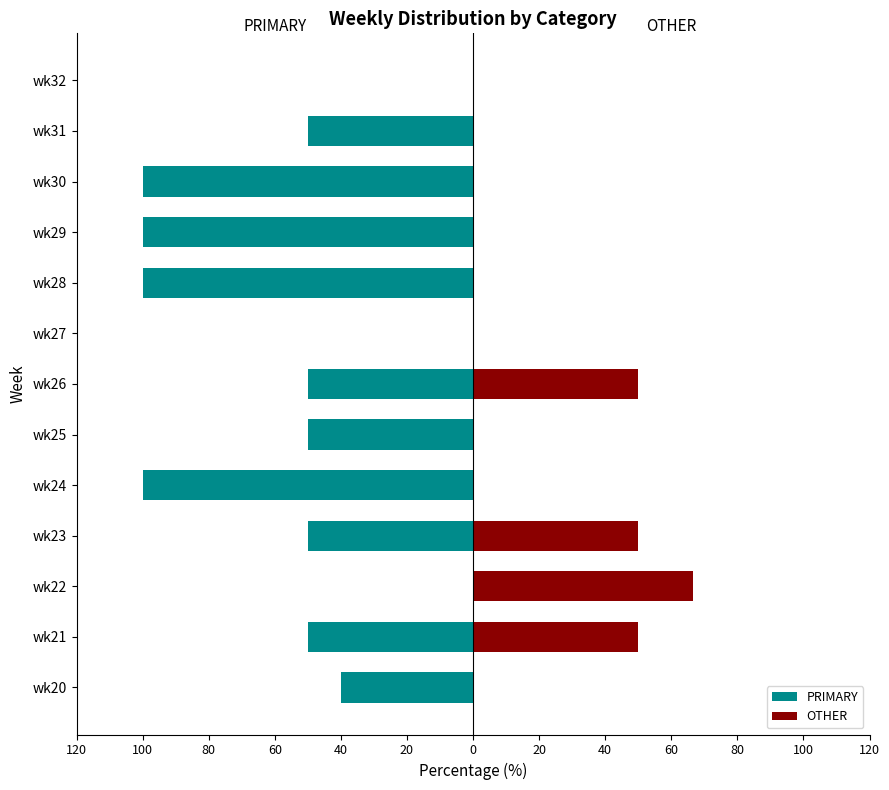

At wk21, list the series in order from largest to smallest.

OTHER, PRIMARY